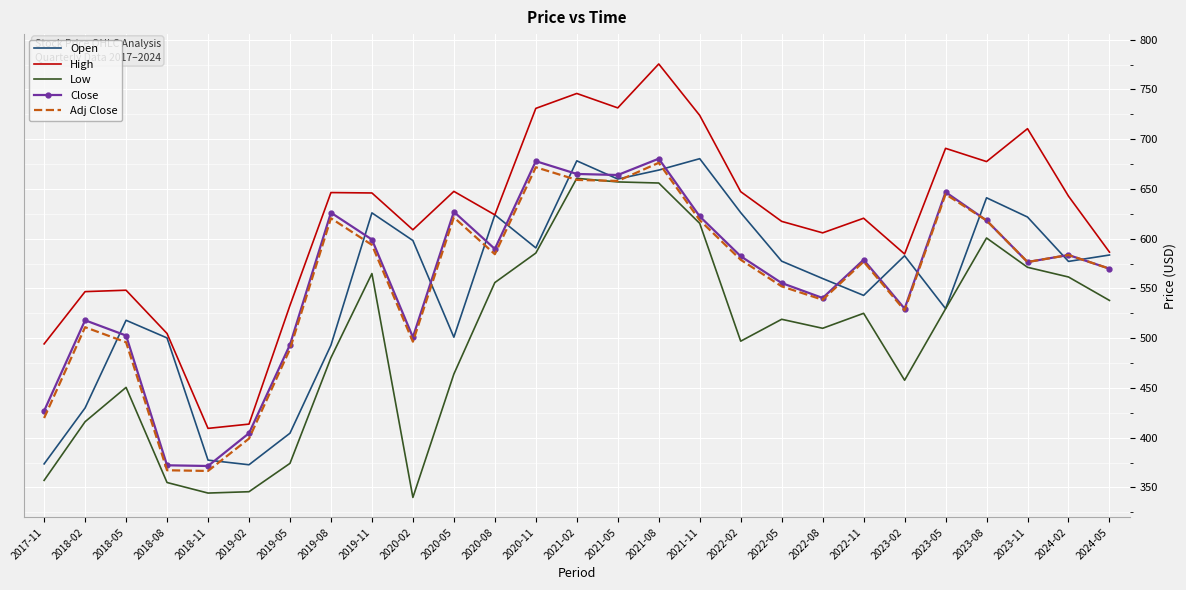

At which category does the chart reach its peak across all series?

2021-08